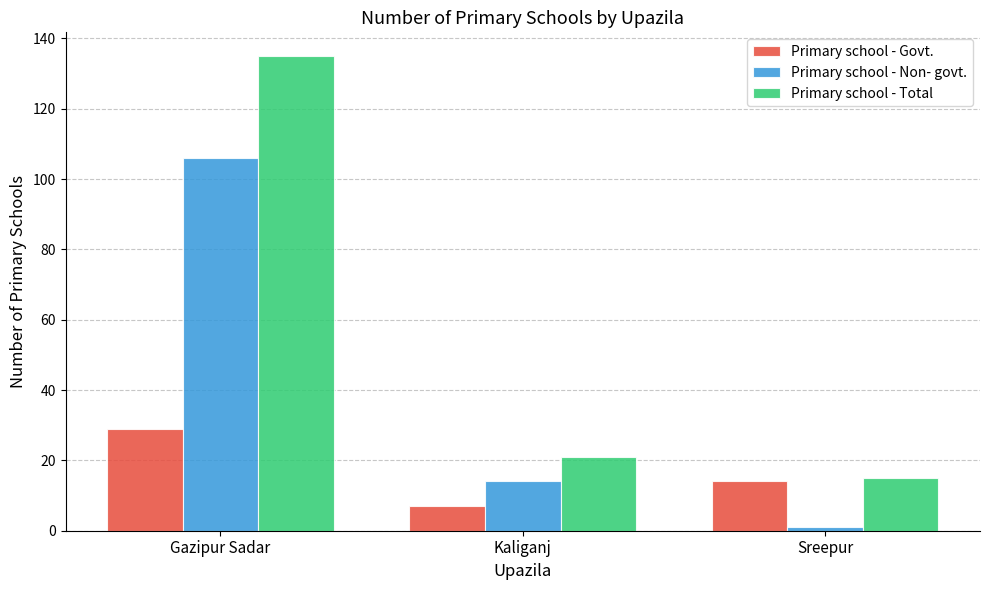

At how many categories does at least one series exceed 112?

1